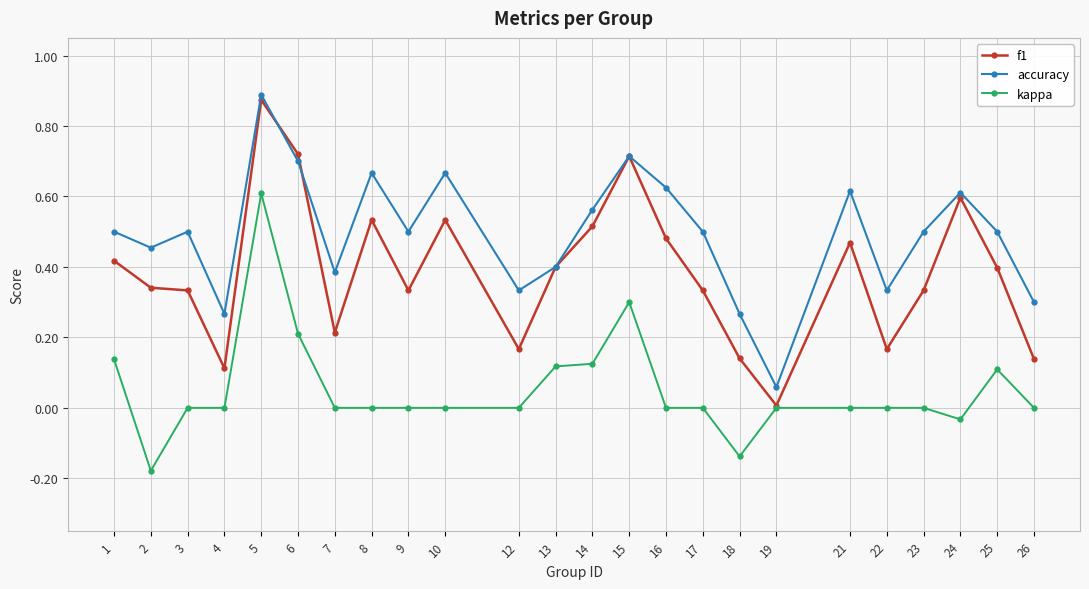

The f1 series shows 0.4 at 25. True or false?

True